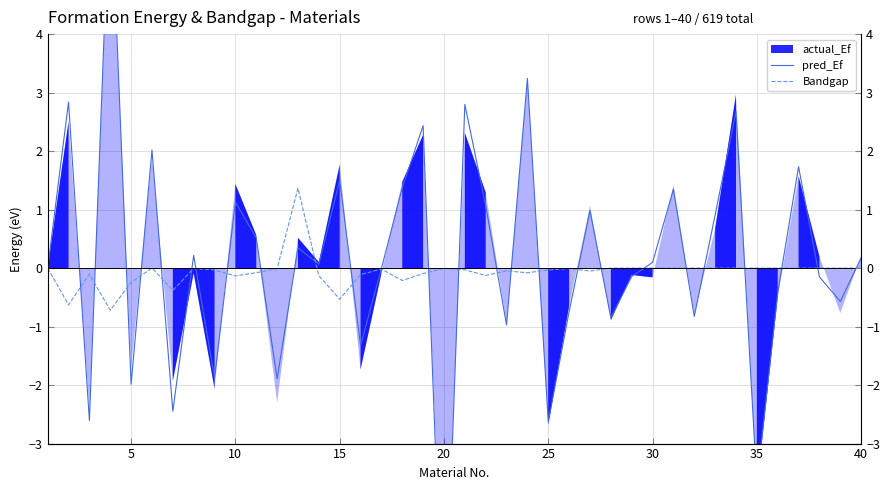

What is the value of the pred_Ef point at the 32nd from the left?

-0.8